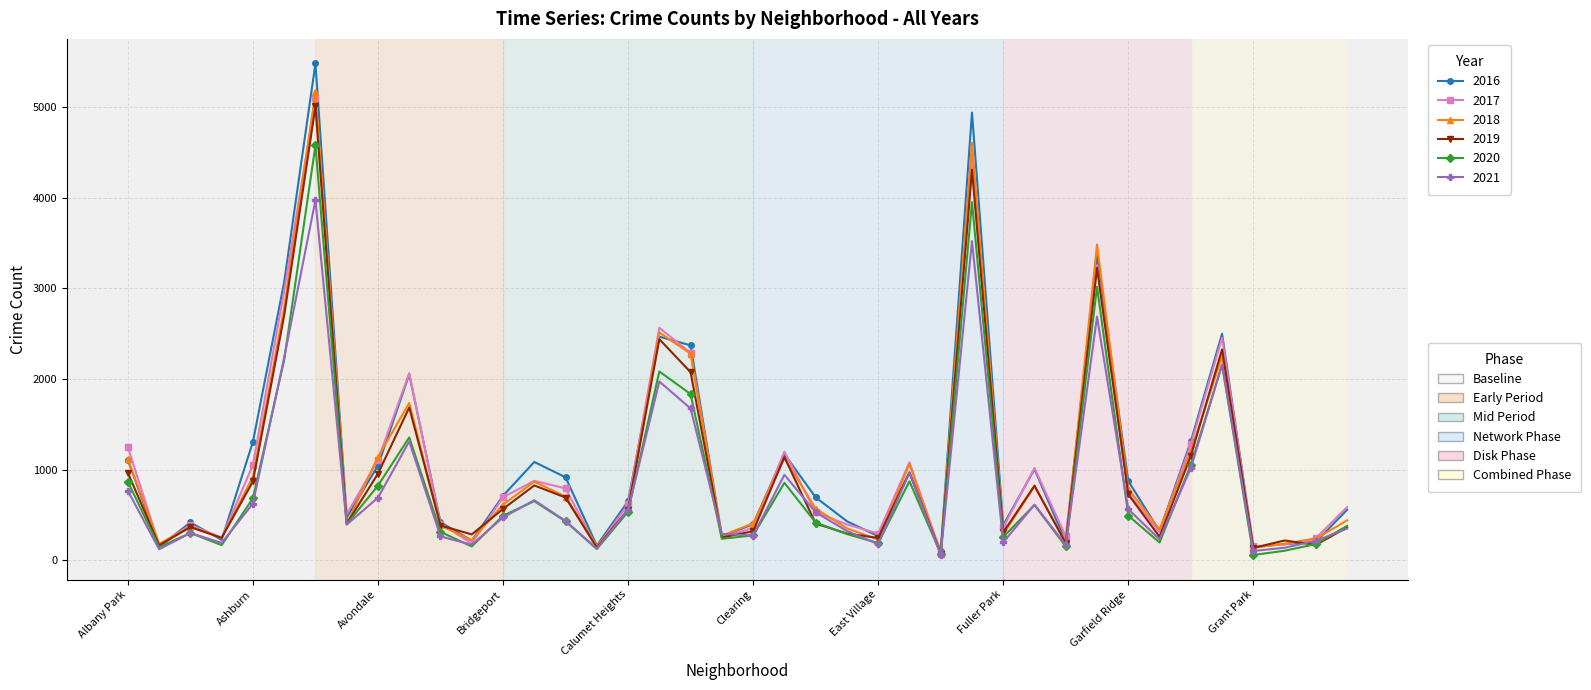

What is the greatest value displayed?

5481